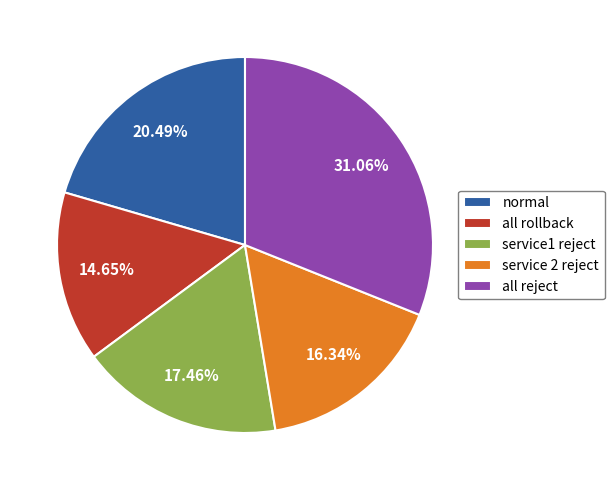

Which category has the smallest portion of the pie?

all rollback